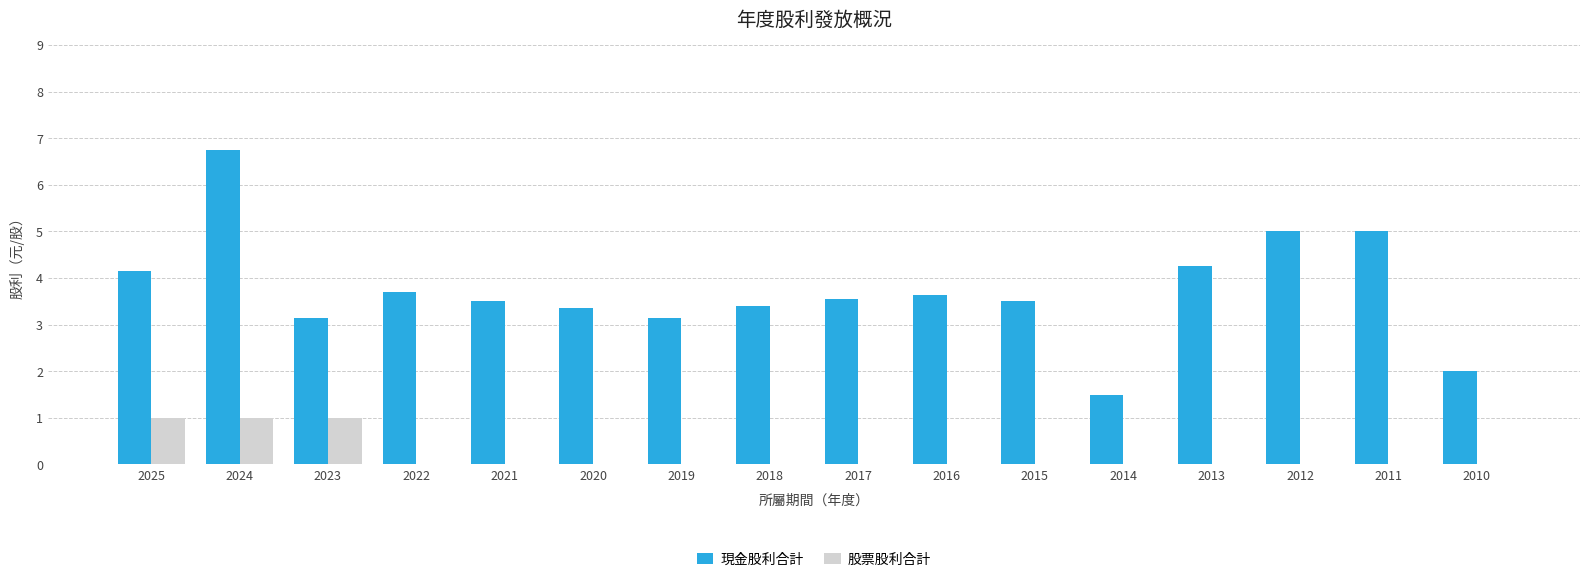

What are all the series names shown in the legend?

現金股利合計, 股票股利合計